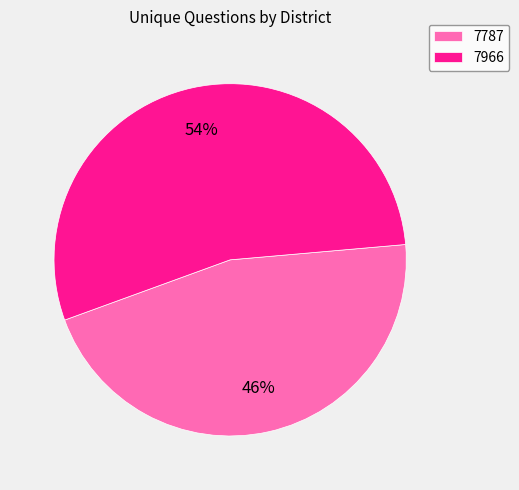

Count the number of slices in the pie.

2